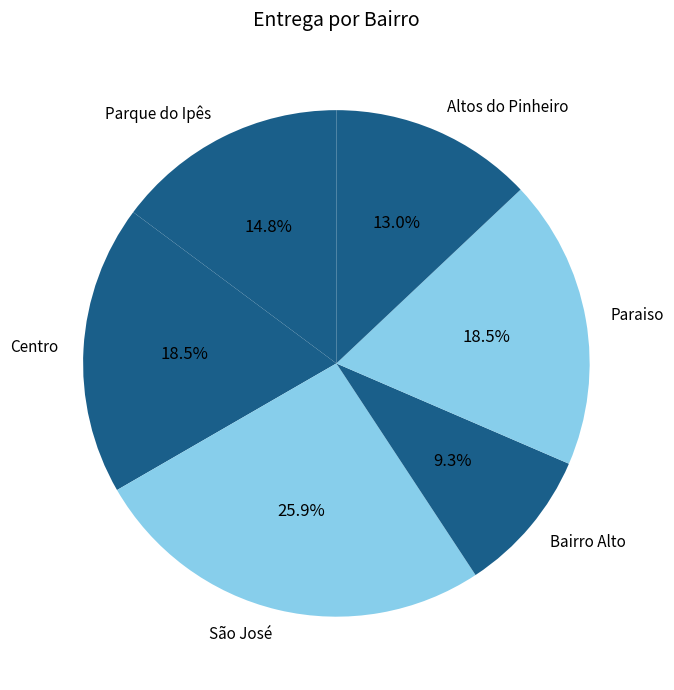

Count the number of slices in the pie.

6